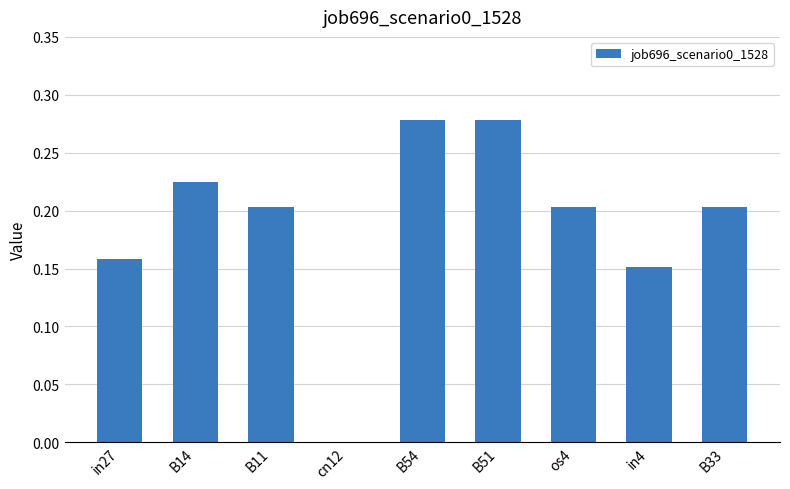

Between in27 and os4, which is larger?

os4